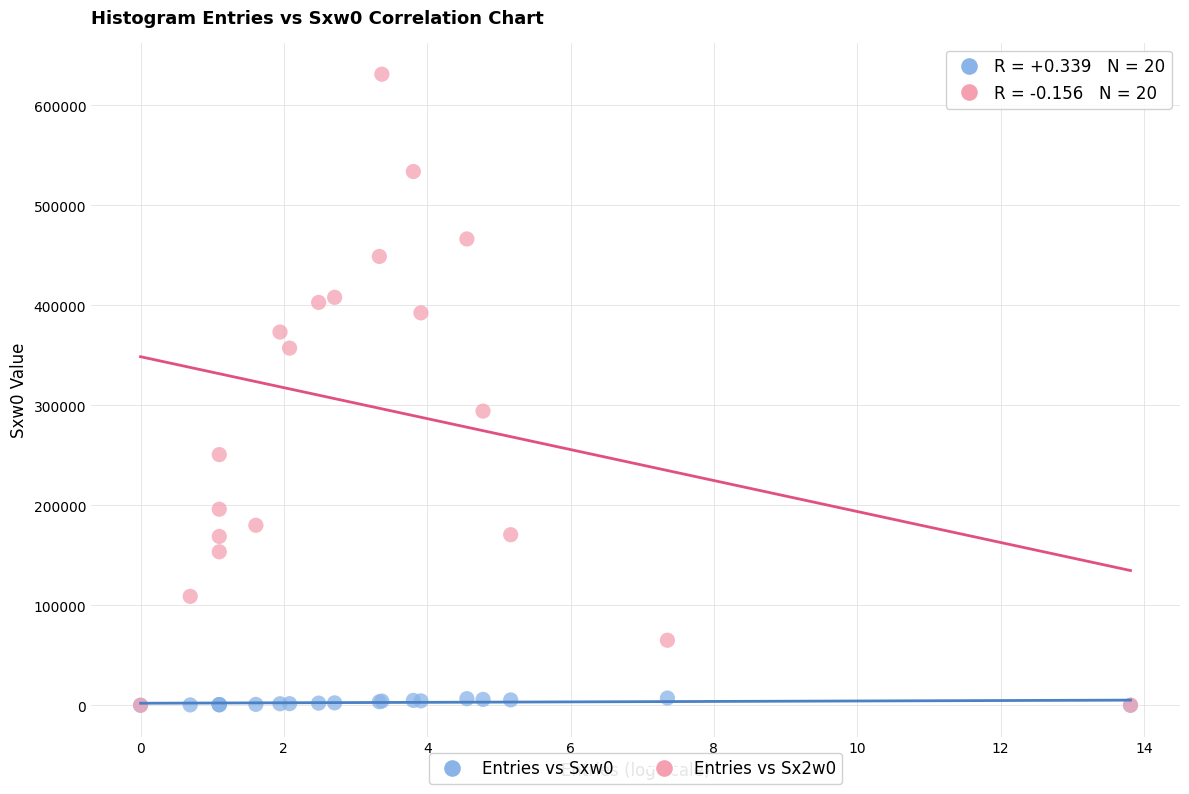

Which series reaches the maximum Y coordinate?

Entries vs Sx2w0